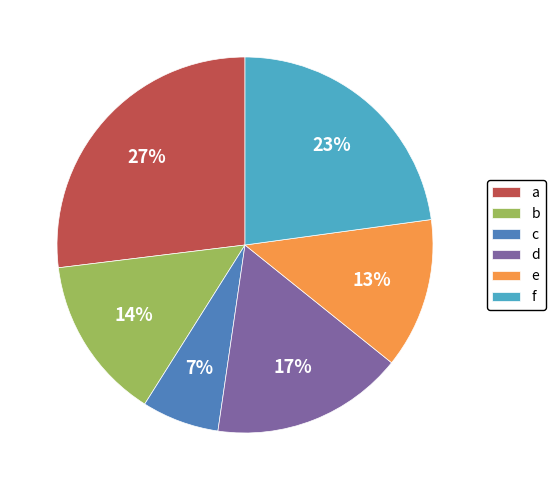

To the nearest percent, what percentage of the pie is b?

14%